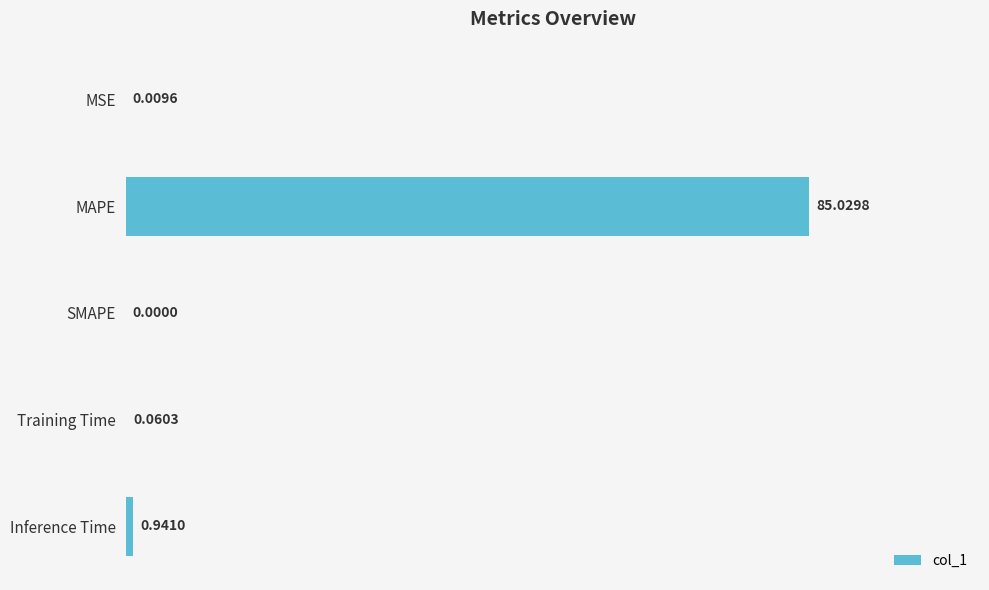

At which category does the chart reach its peak across all series?

MAPE